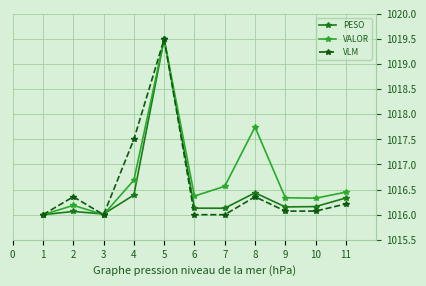

The PESO series shows 1501.1 at 2. True or false?

False